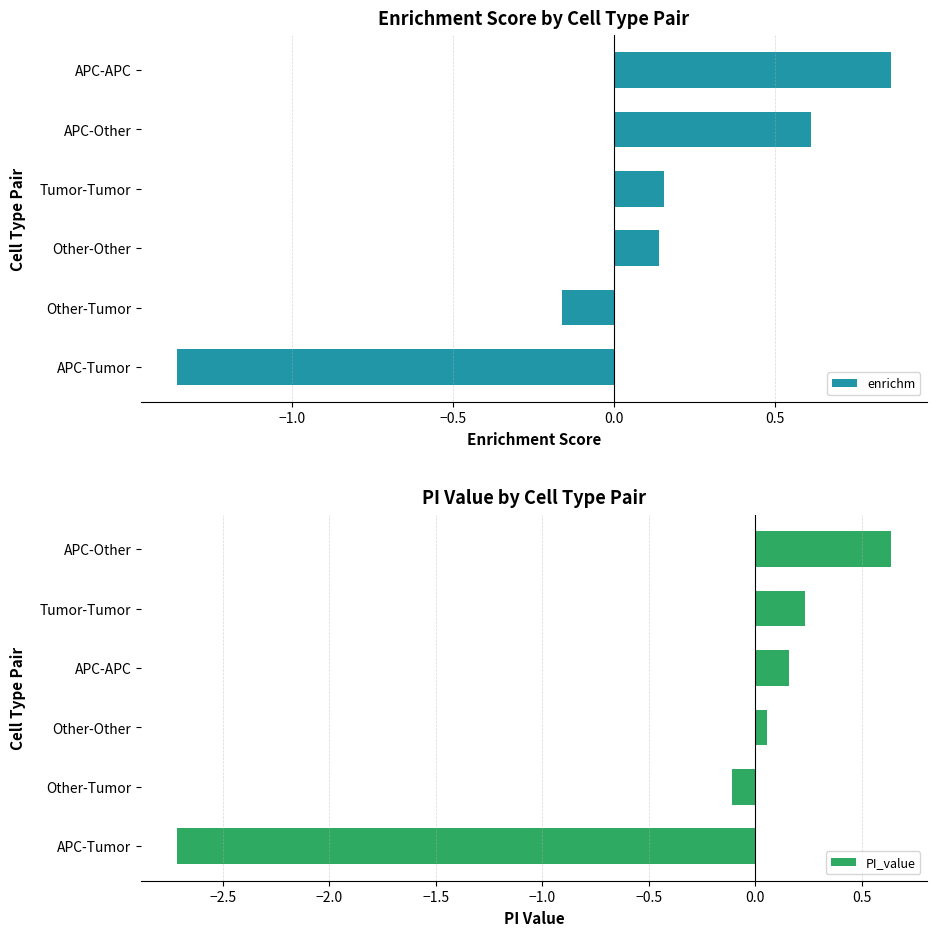

How many values in the enrichm series are below 0?

2